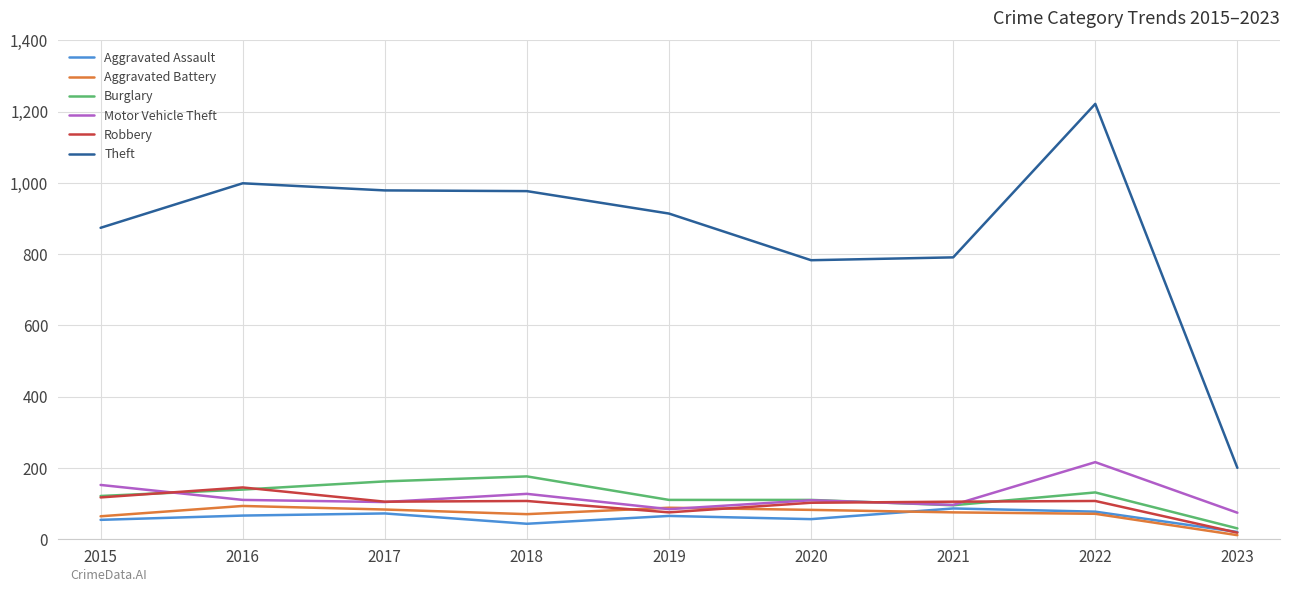

True or false: Motor Vehicle Theft has more than 1 points higher than both neighbors.

True